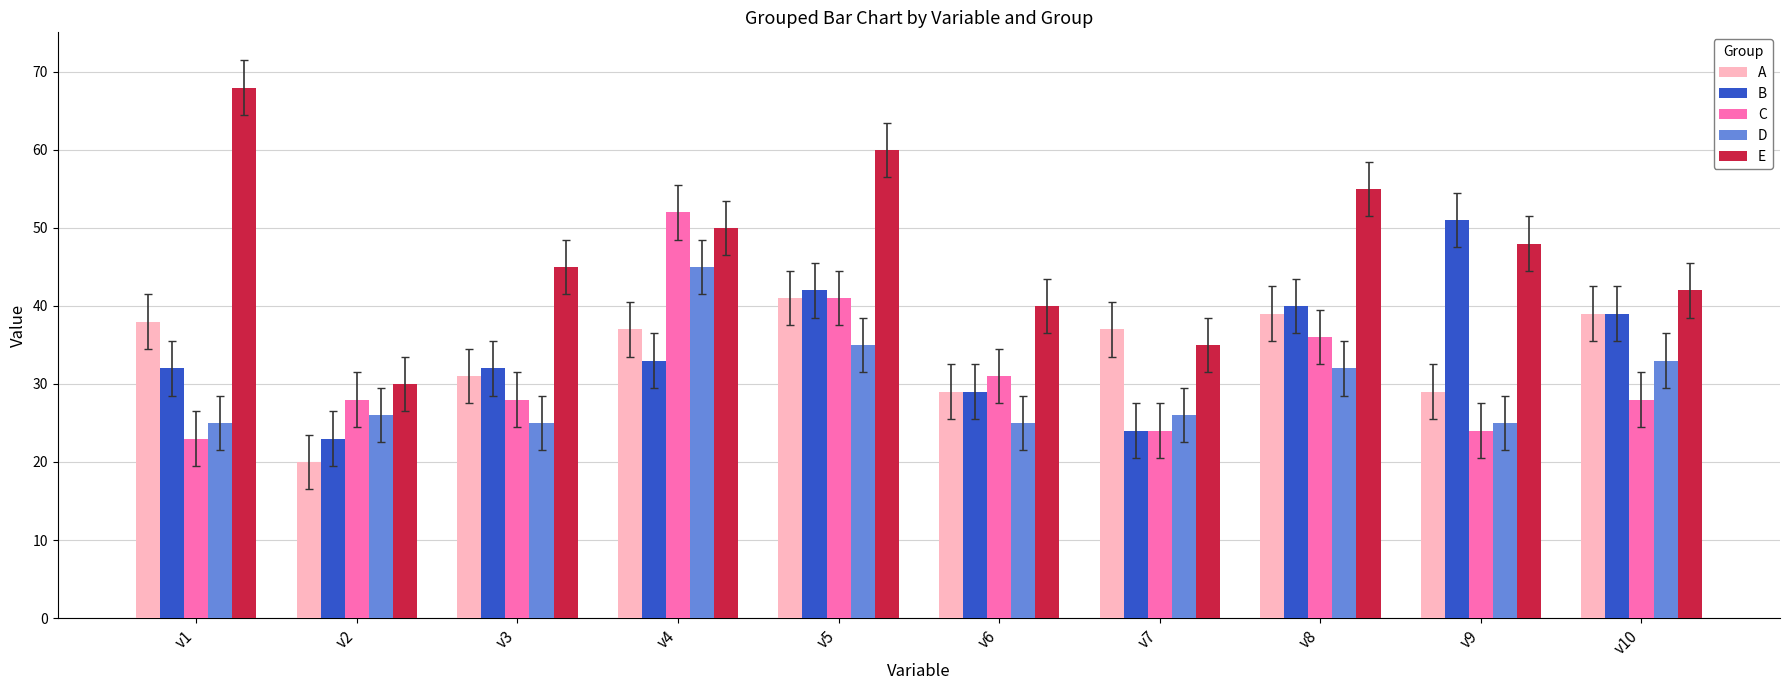

The B series shows 29 at v9. True or false?

False